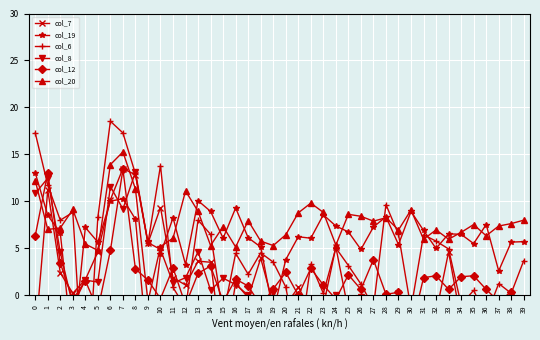

In col_8, how many points are higher than both neighbors (excluding endpoints)?

13